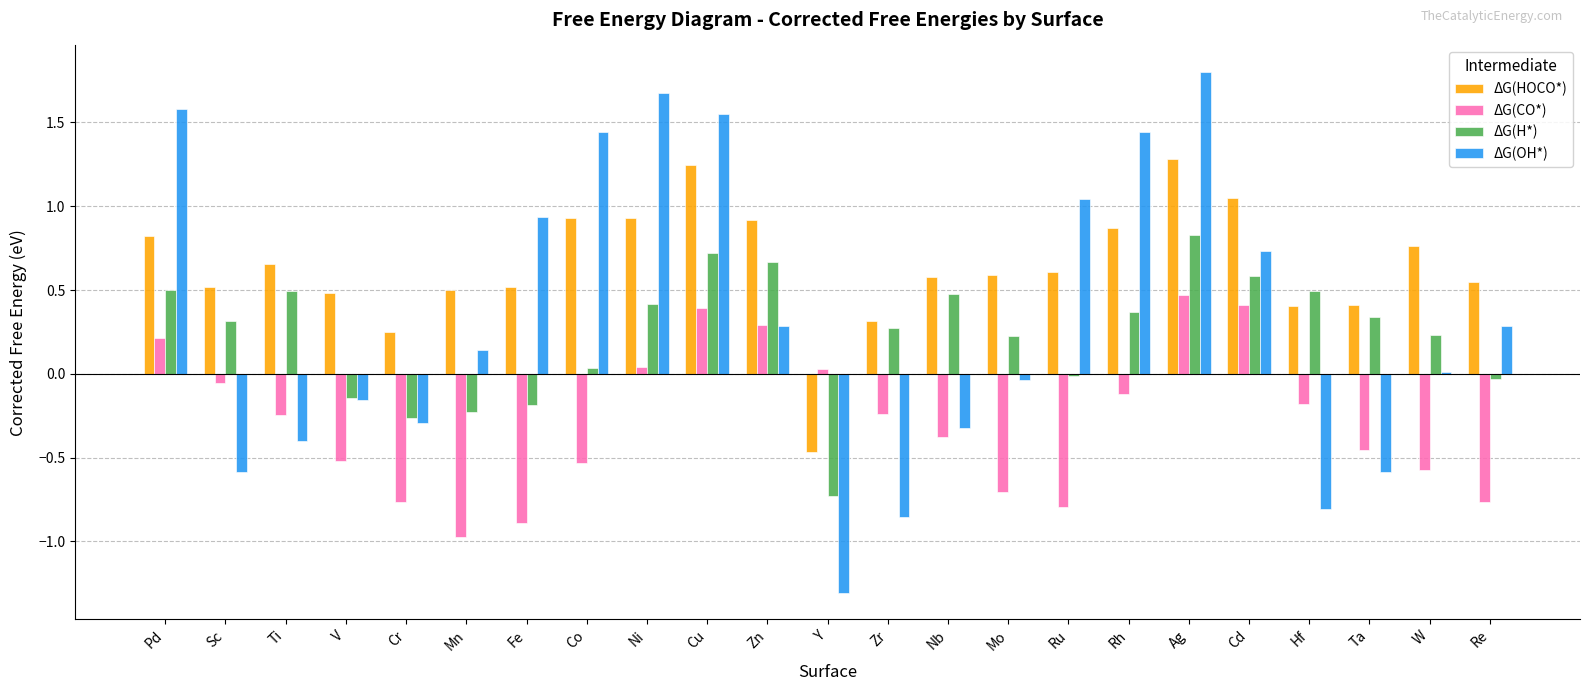

How many groups of bars are there?

23